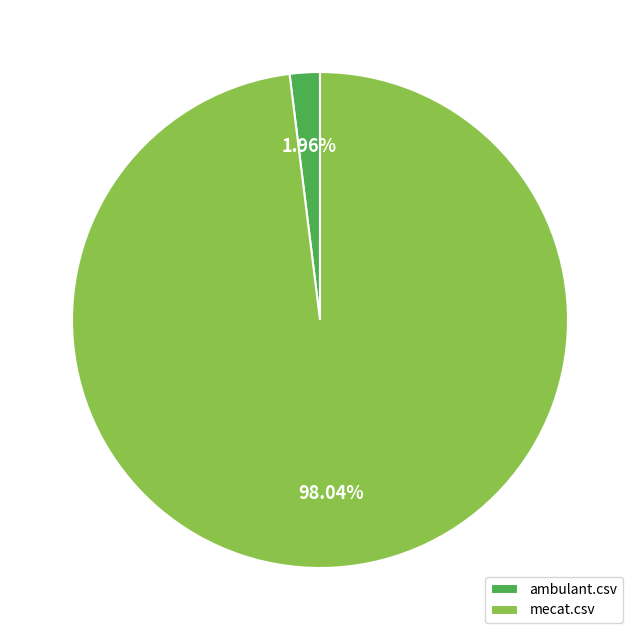

To the nearest percent, what is the difference between the mecat.csv and ambulant.csv slice percentages?

96%